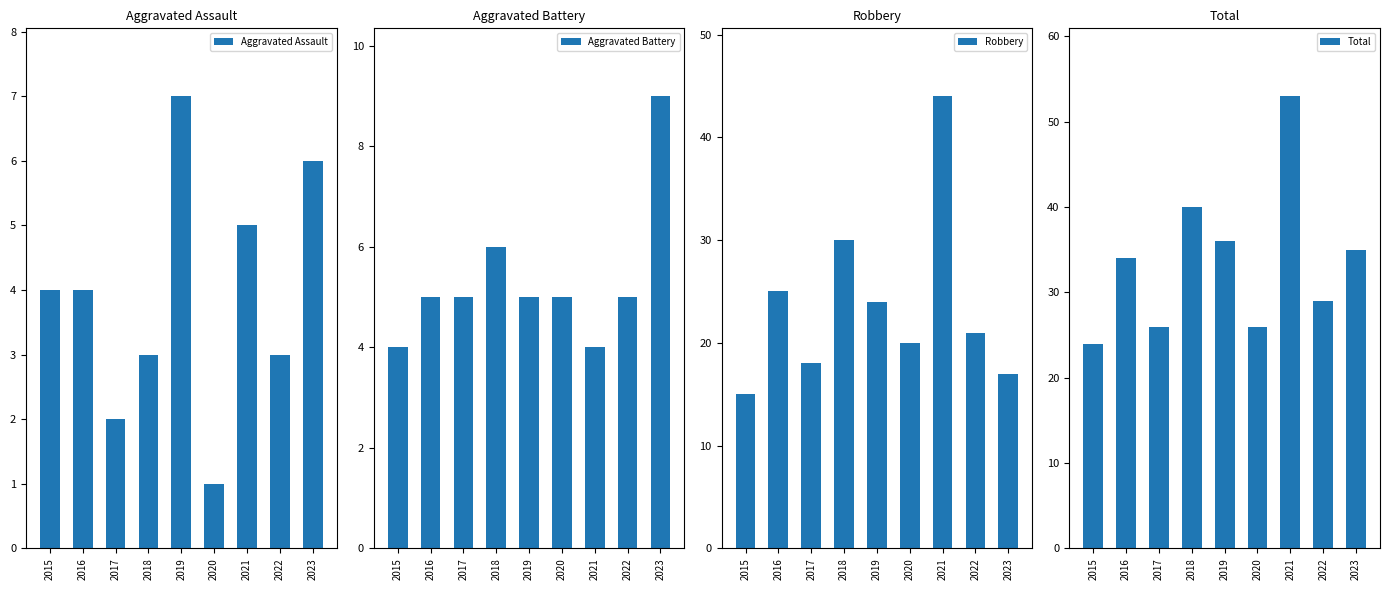

Is it true that Aggravated Battery equals 2 at 2021?

False